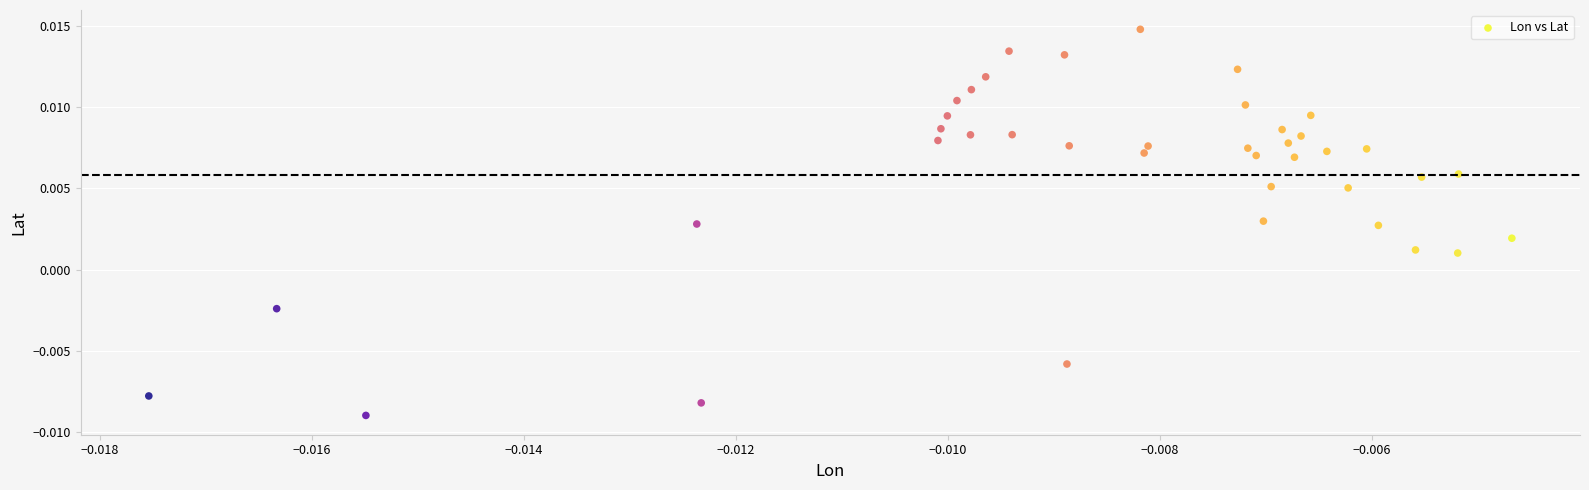

Count the number of points in this scatter plot.

40